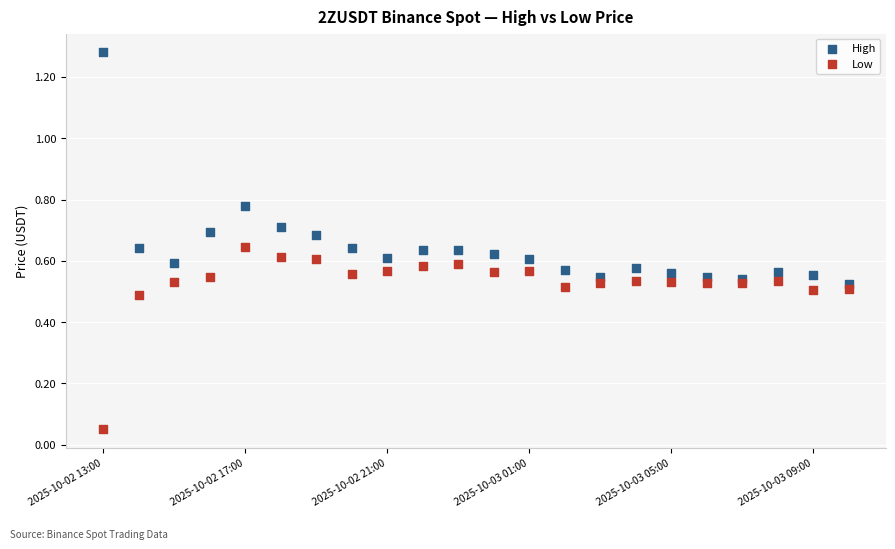

What are all the series names shown in the legend?

High, Low